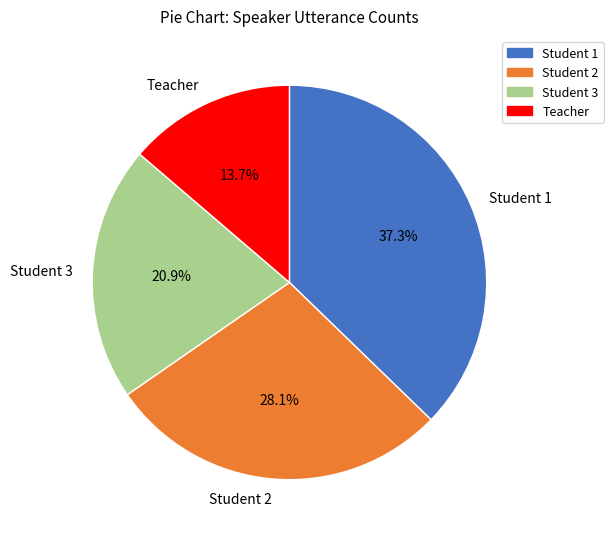

What percentage is the Student 2 slice, to the nearest percent?

28%